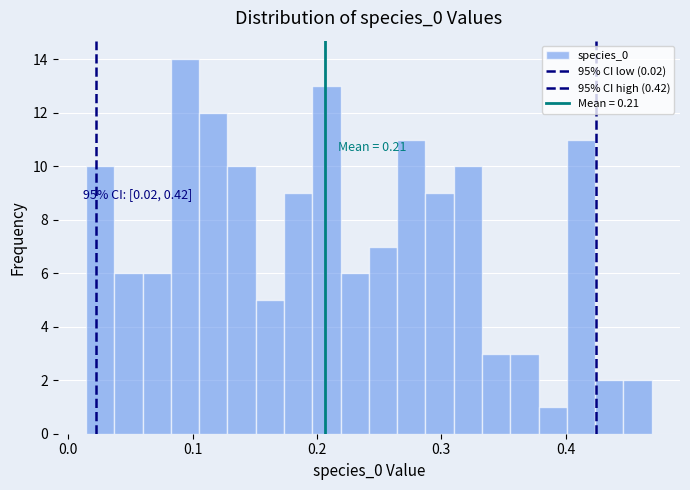

Read against the x-axis, roughly where is the centre of the tallest bar?

0.09